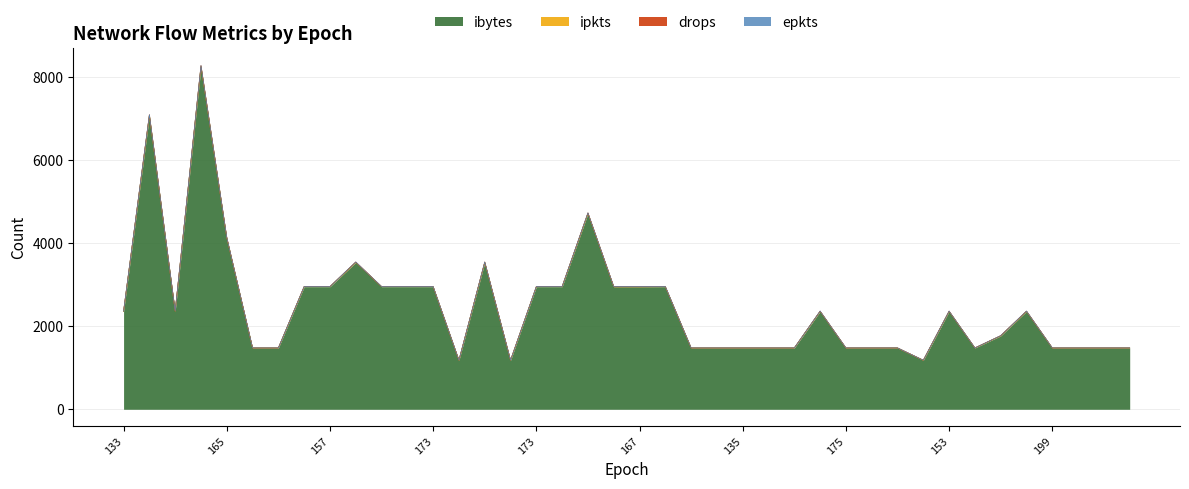

What is the sum of all ipkts values?

123